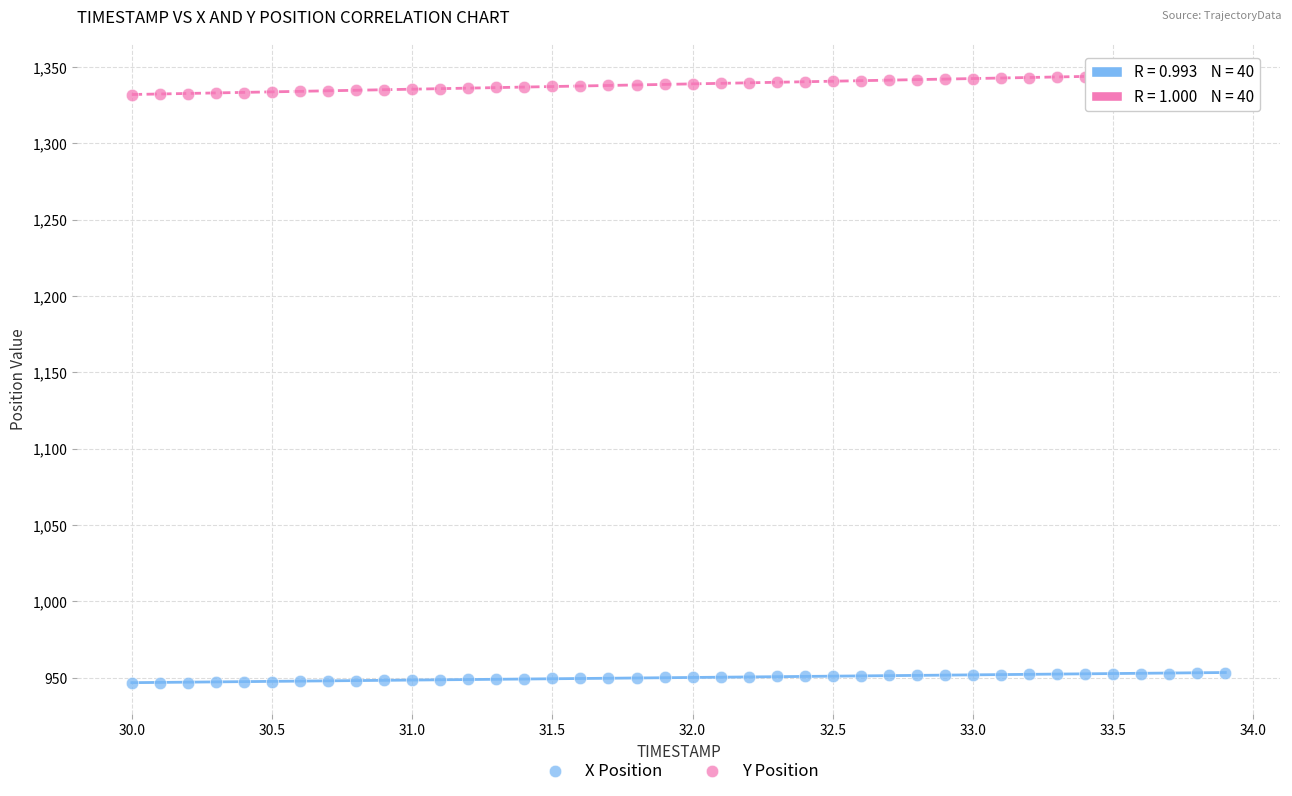

Across all data points, what is the range of Y values (max minus min)?

399.0